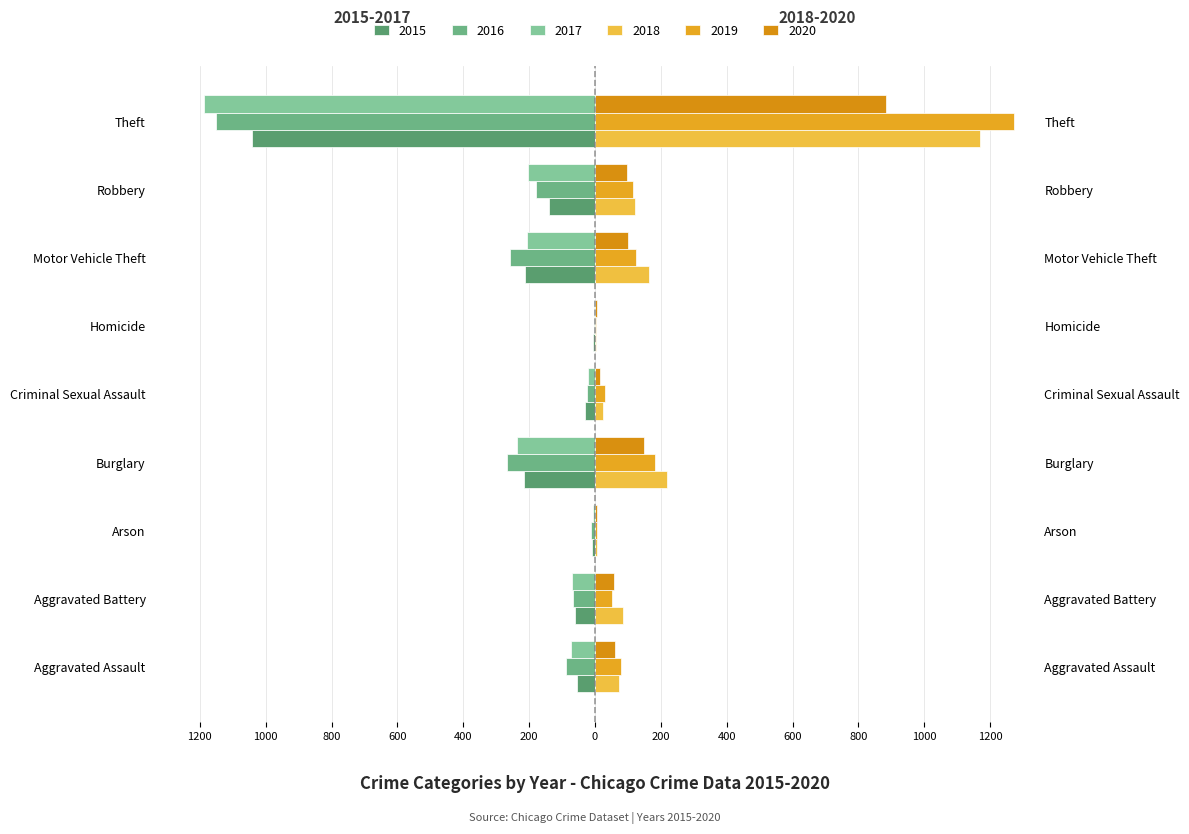

What is the sum of all 2017 values?

-2011